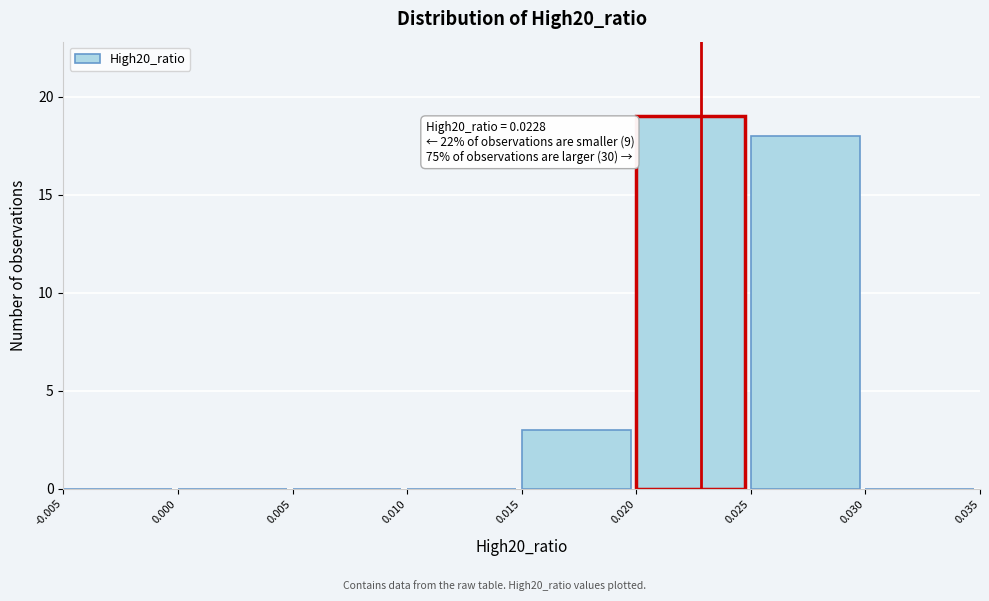

Over which range of the x-axis is the bar tallest?

0.020 to 0.025